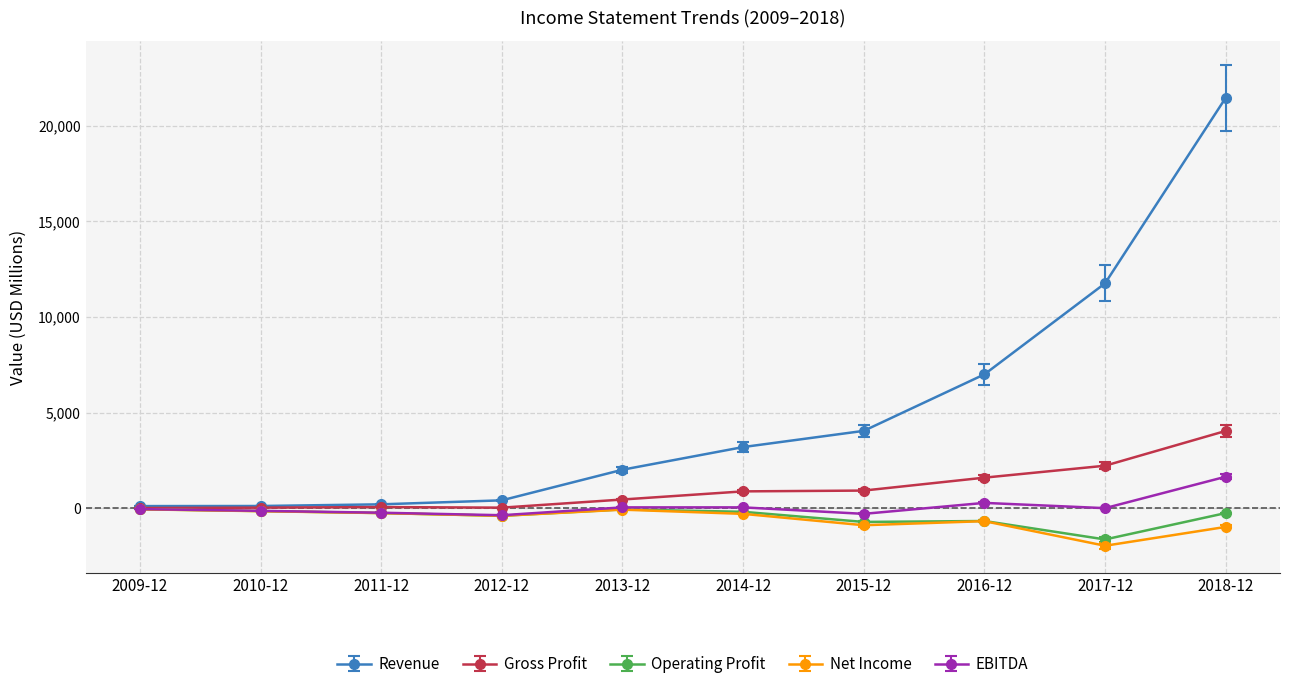

What is the value of the Gross Profit point at the 6th from the left?

881.7